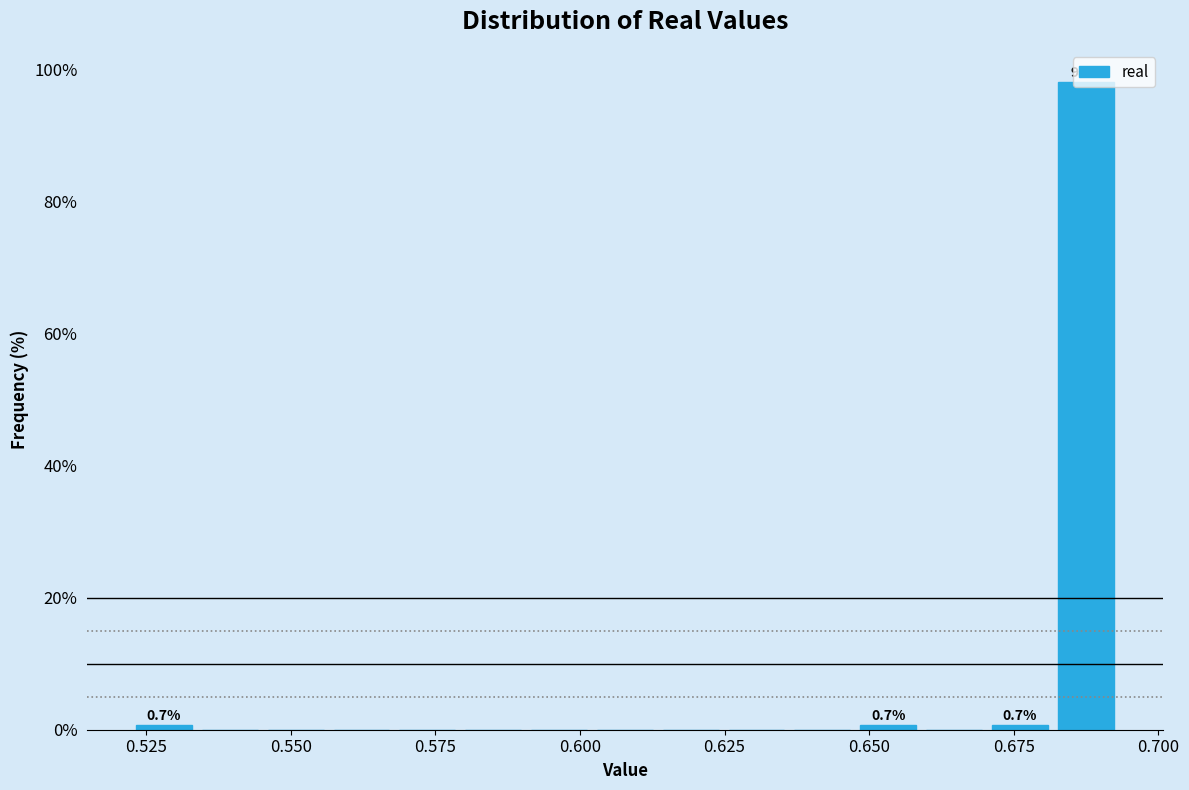

Around what value on the x-axis is the tallest bar? Give the approximate position of its centre, as read against the axis.

0.685